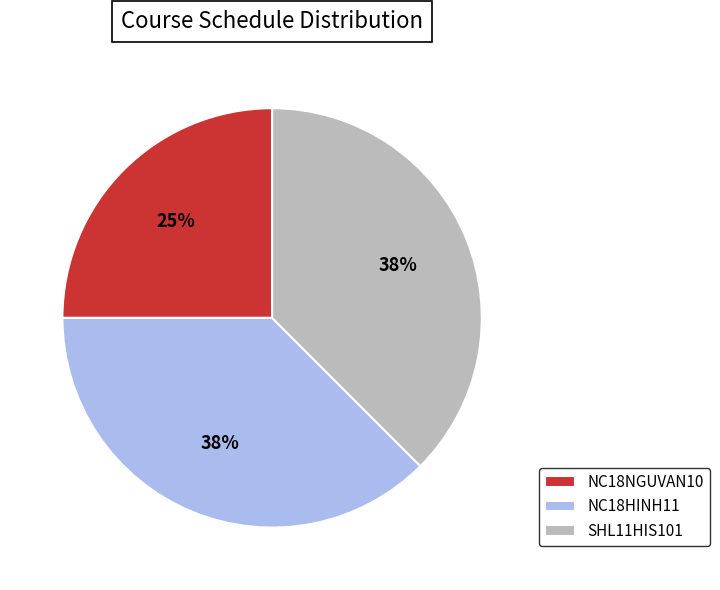

How many segments does this pie chart have?

3